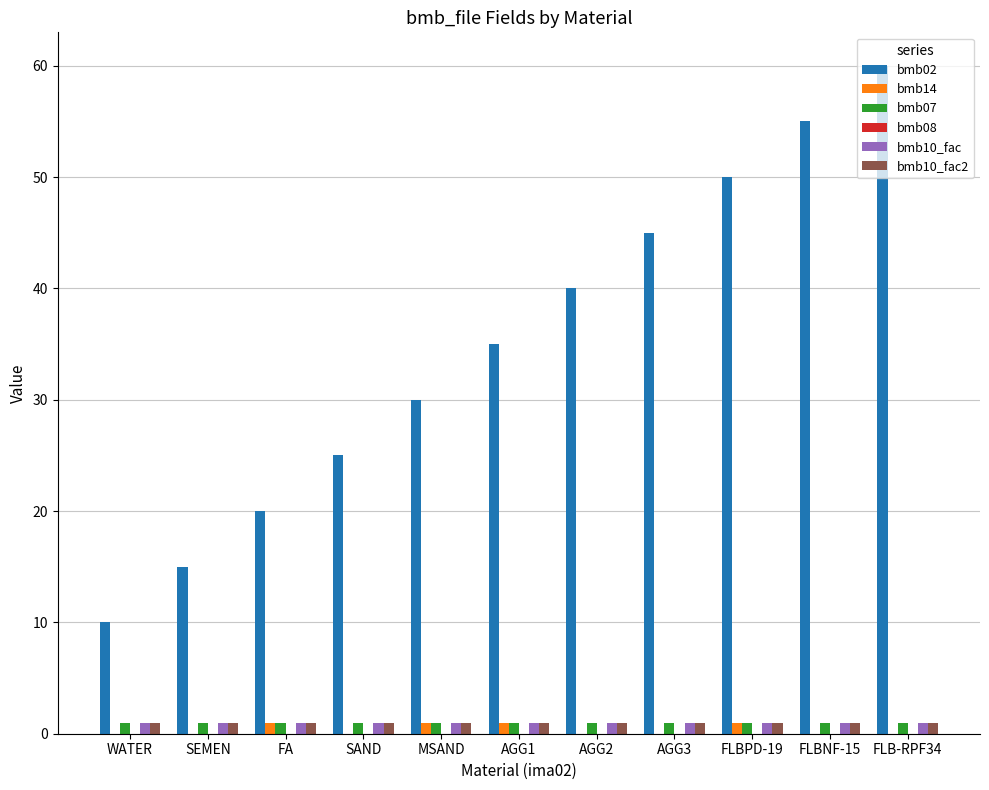

Is it true that bmb02 equals 4 at SEMEN?

False